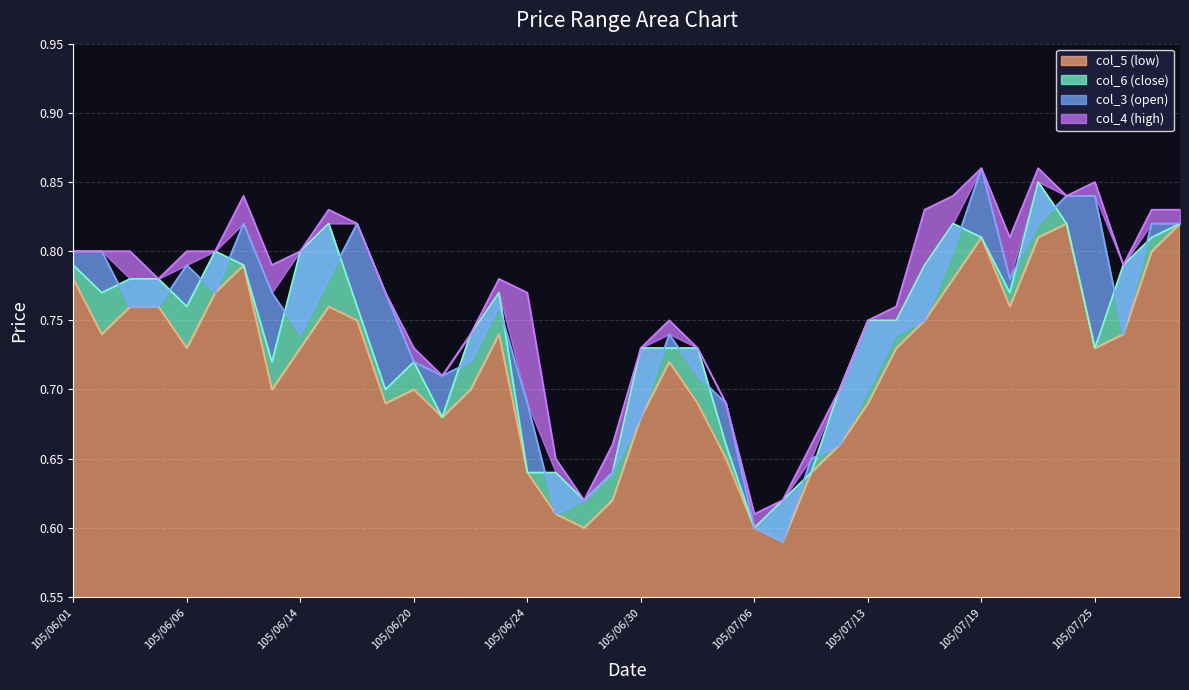

What is the value of the col_3 (open) point at the 34th from the left?

0.8